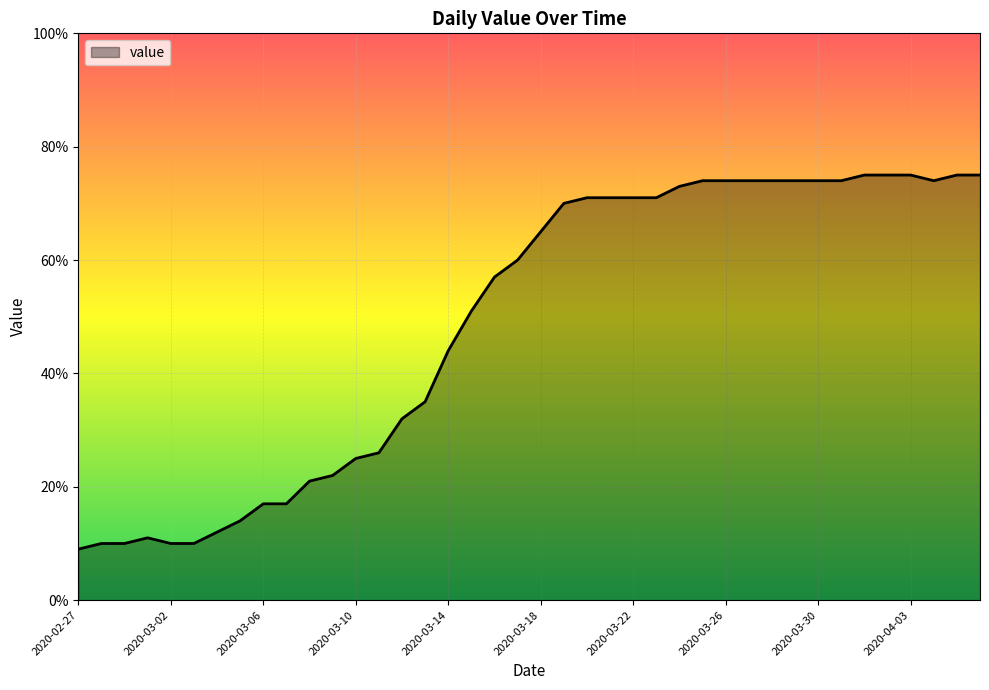

What is the greatest value displayed?

75